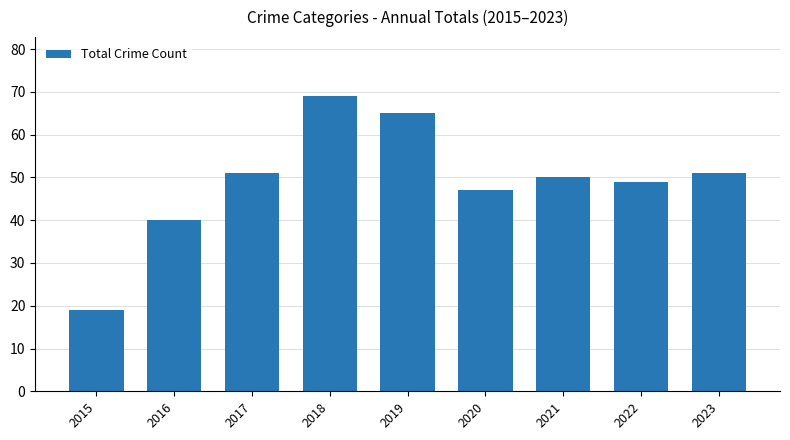

What is the difference between the values at 2021 and 2018?

19